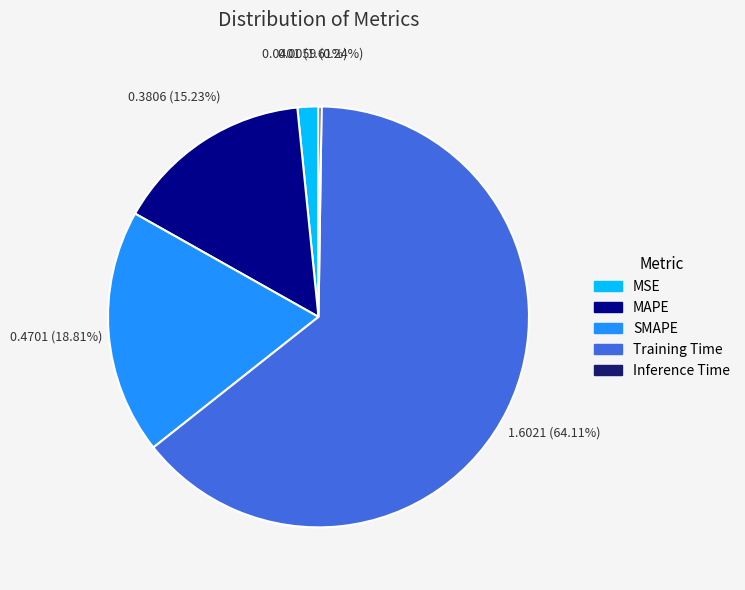

Which slice is the largest?

Training Time